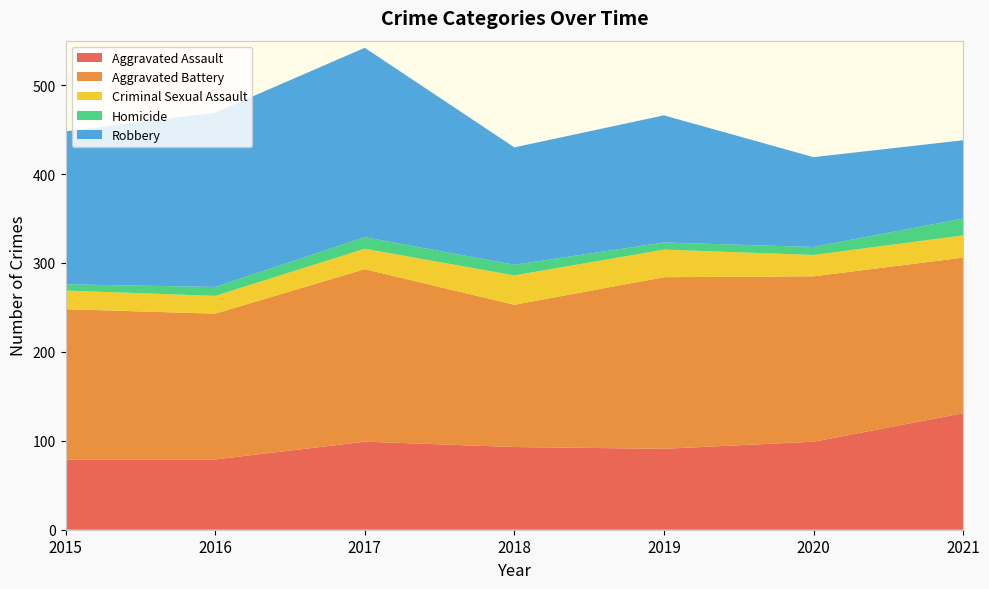

Reading left to right, what are all the values shown in this chart?

Aggravated Assault: 79	79	99	93	91	99	131
Aggravated Battery: 169	164	194	160	193	186	175
Criminal Sexual Assault: 21	20	23	33	31	24	25
Homicide: 7	10	13	12	8	9	19
Robbery: 172	196	213	132	143	101	88